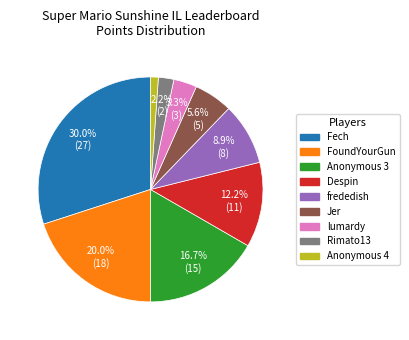

What is the total percentage of Despin and frededish?

21.1%